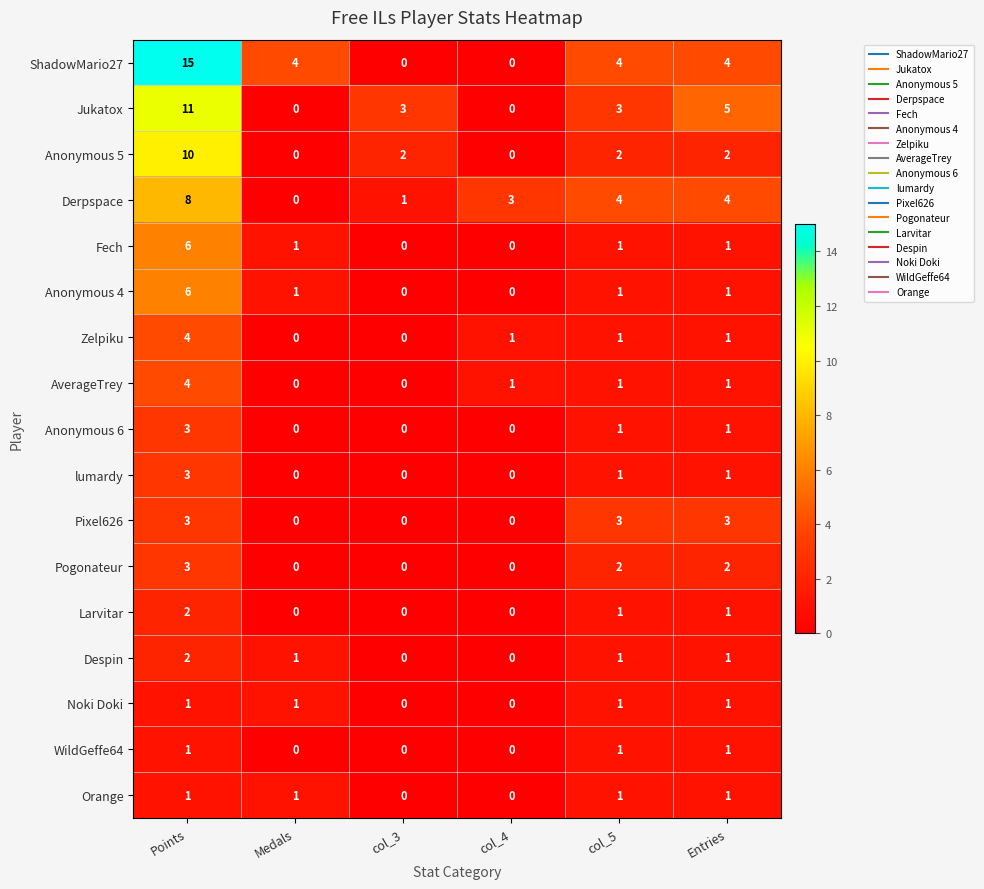

At how many categories does at least one series exceed 12?

1